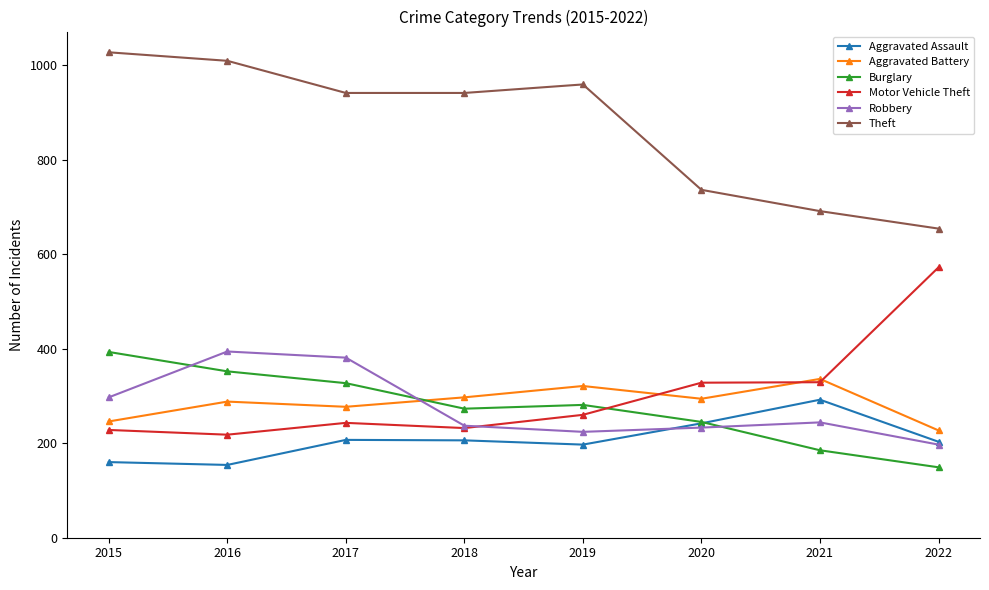

Is the value of Aggravated Battery at 2020 greater than the value of Theft at 2019?

No